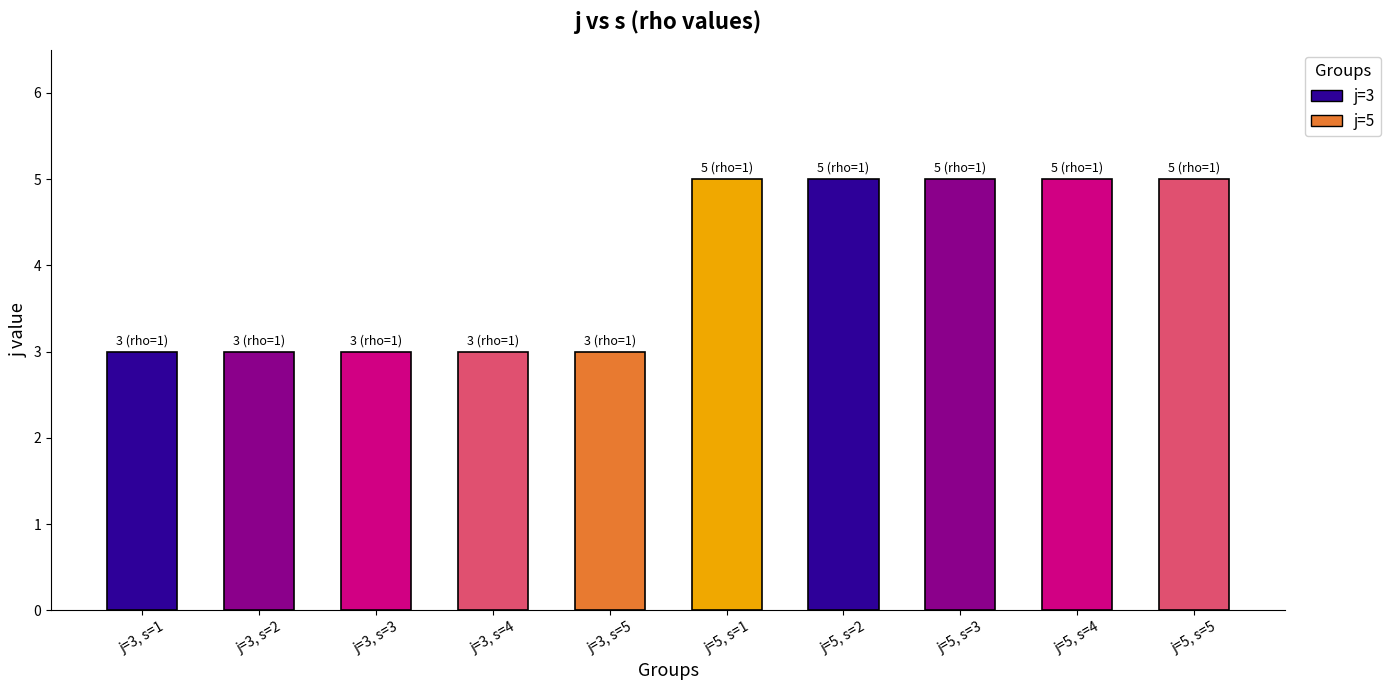

What is the change in value from j=3, s=4 to j=5, s=4?

+2